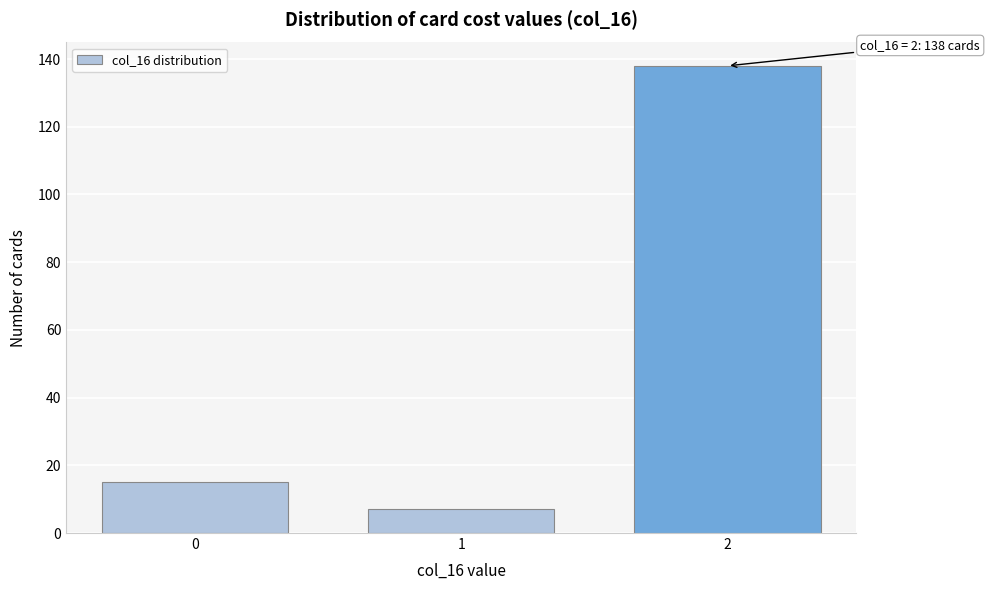

Reading right to left, extract all data points from this chart.

138	7	15